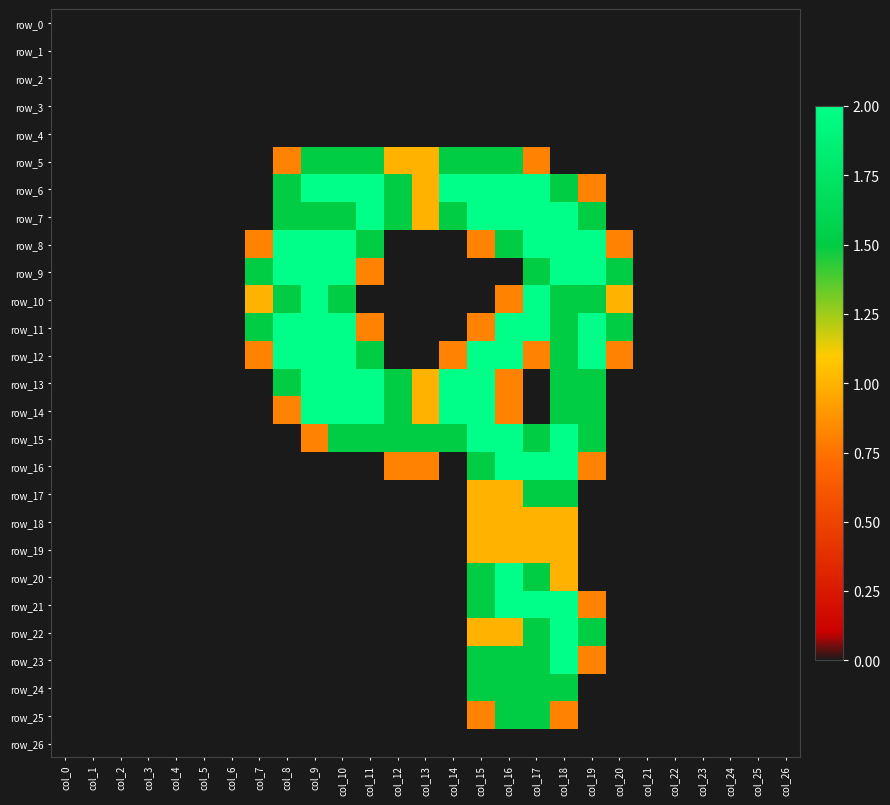

Which series changed the most between col_6 and col_17?

row_6